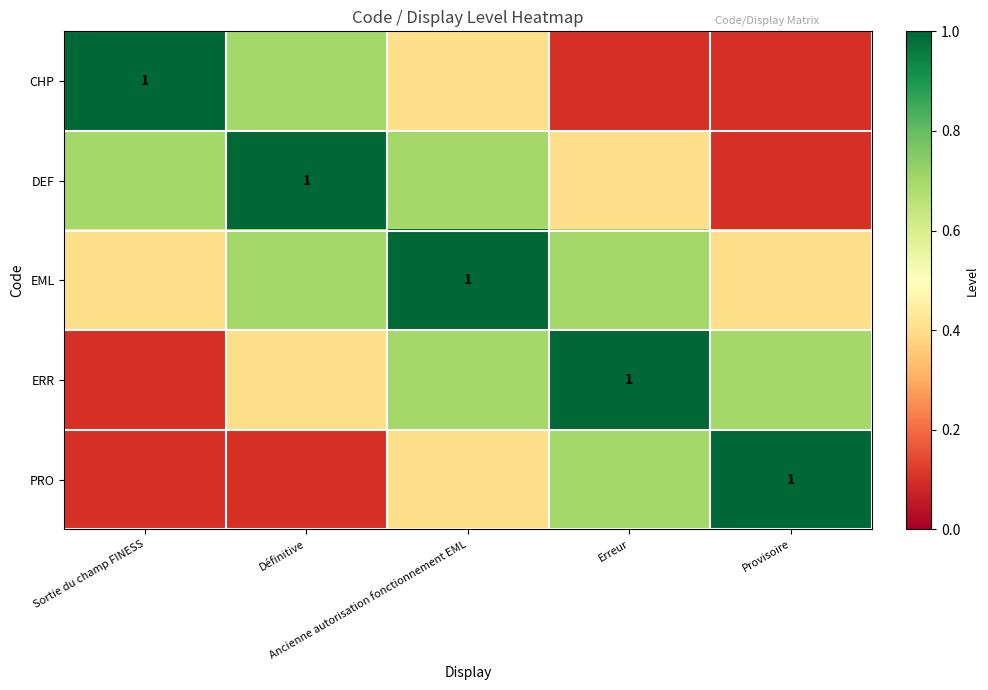

What is the greatest value displayed?

1.0